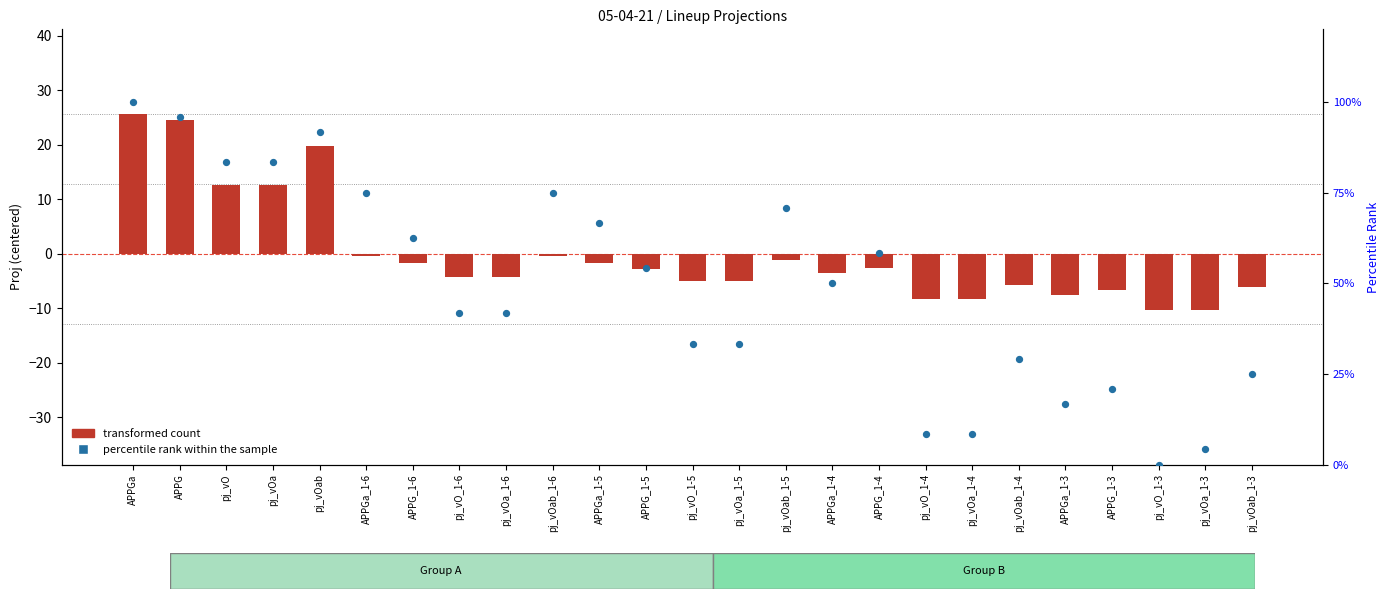

Which series reaches the maximum Y coordinate?

percentile rank within the sample